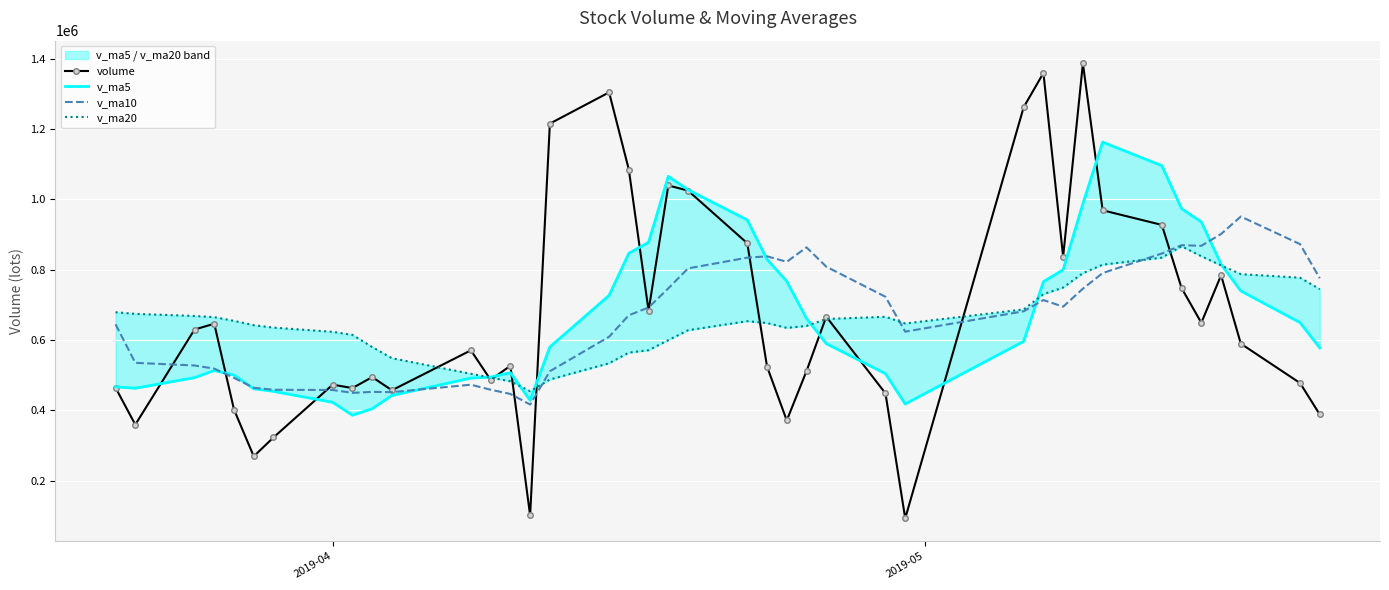

What is the minimum value for volume?

92989.5